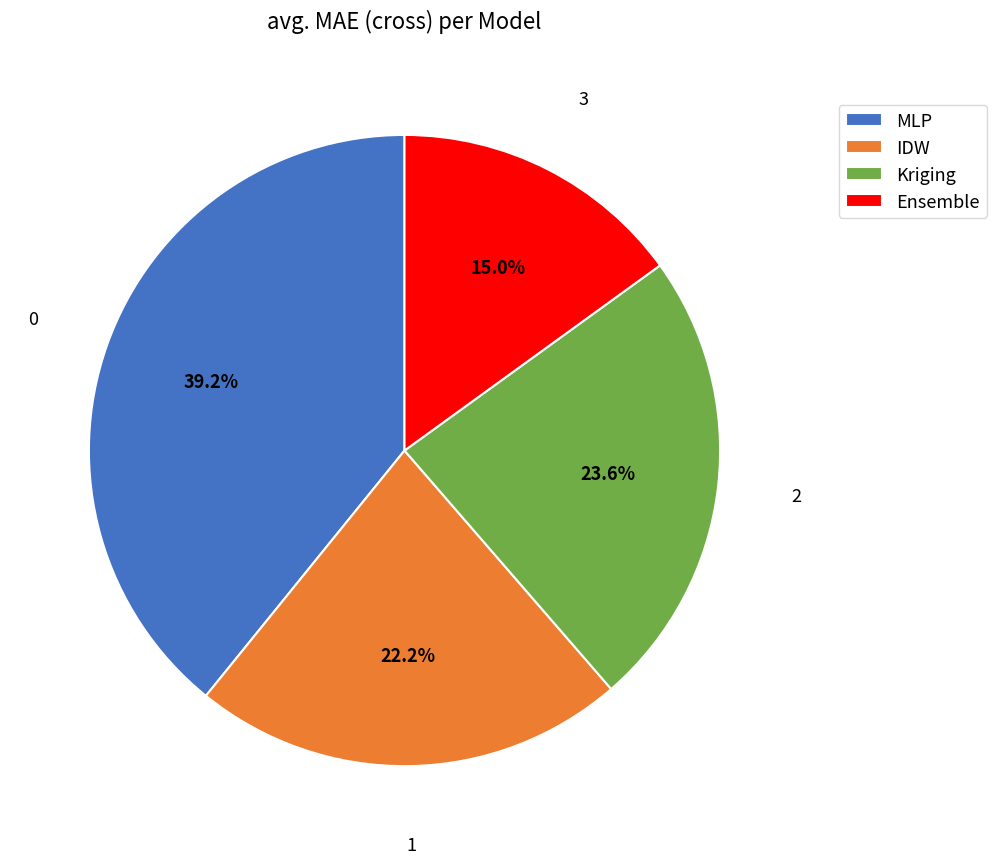

The MLP slice represents 27% of the pie. True or false?

False